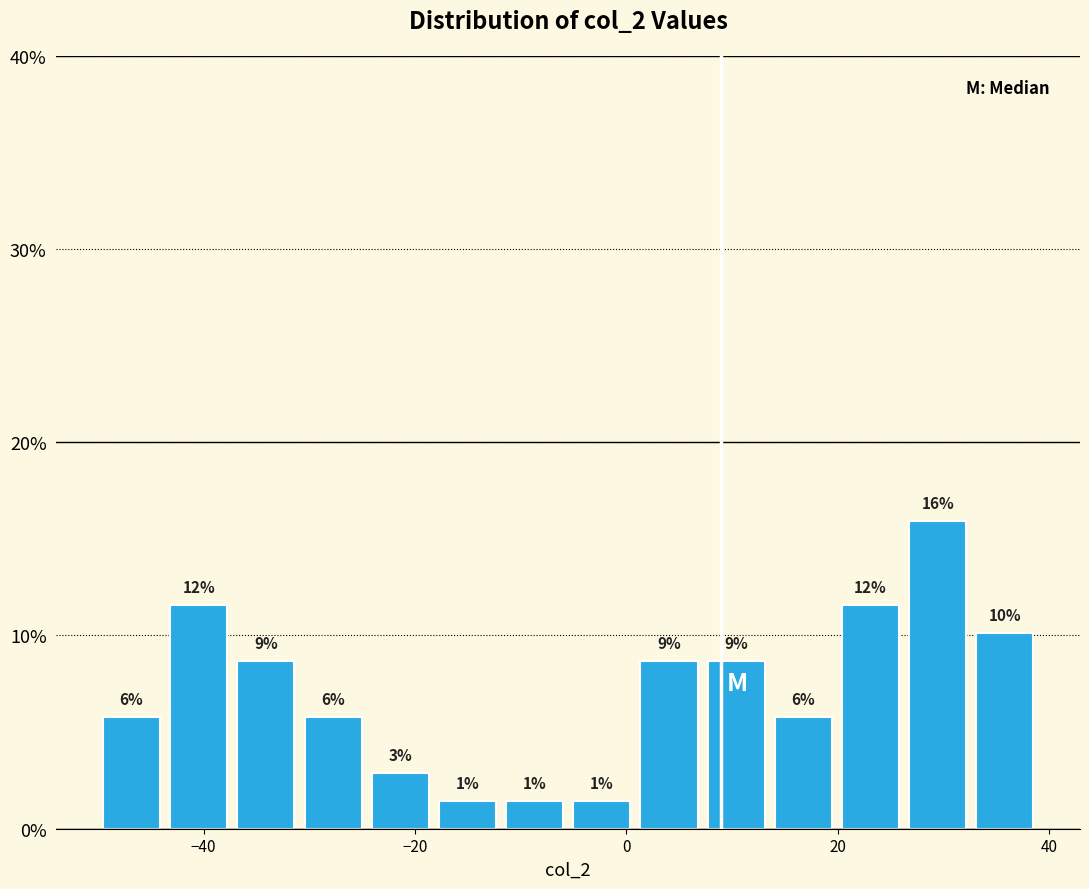

Around what value on the x-axis is the tallest bar? Give the approximate position of its centre, as read against the axis.

30